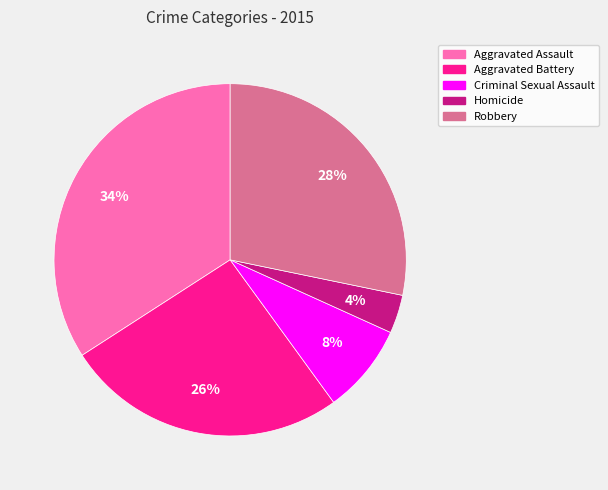

How many segments does this pie chart have?

5